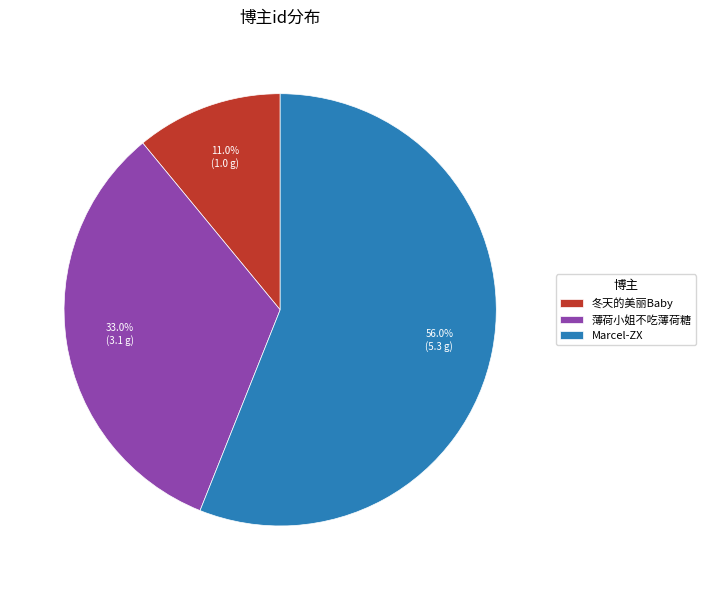

Rank the categories by value from highest to lowest.

Marcel-ZX, 薄荷小姐不吃薄荷糖, 冬天的美丽Baby